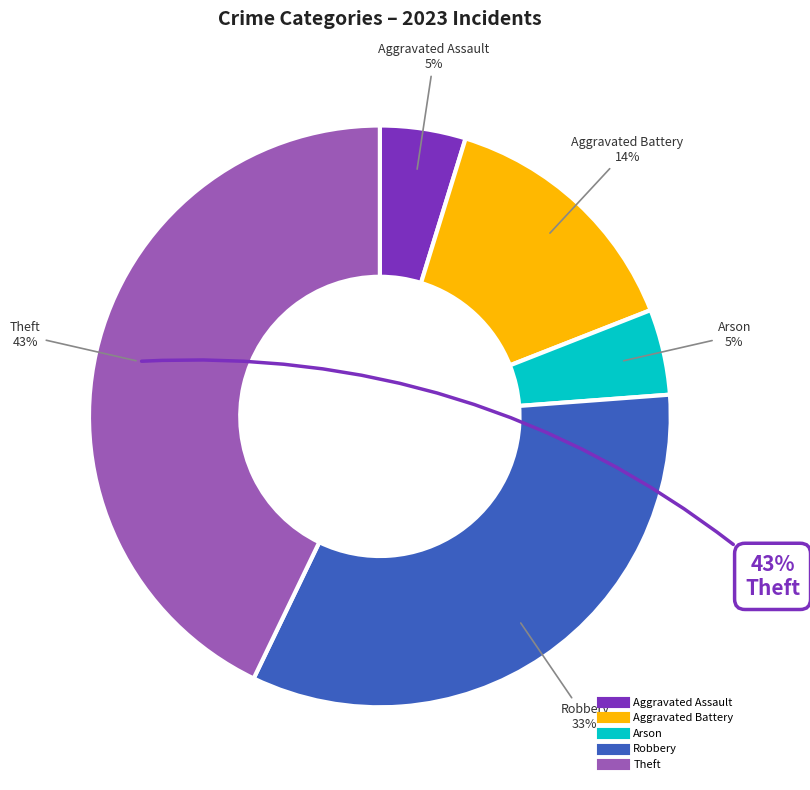

True or false: Aggravated Assault accounts for 1% of the total.

False